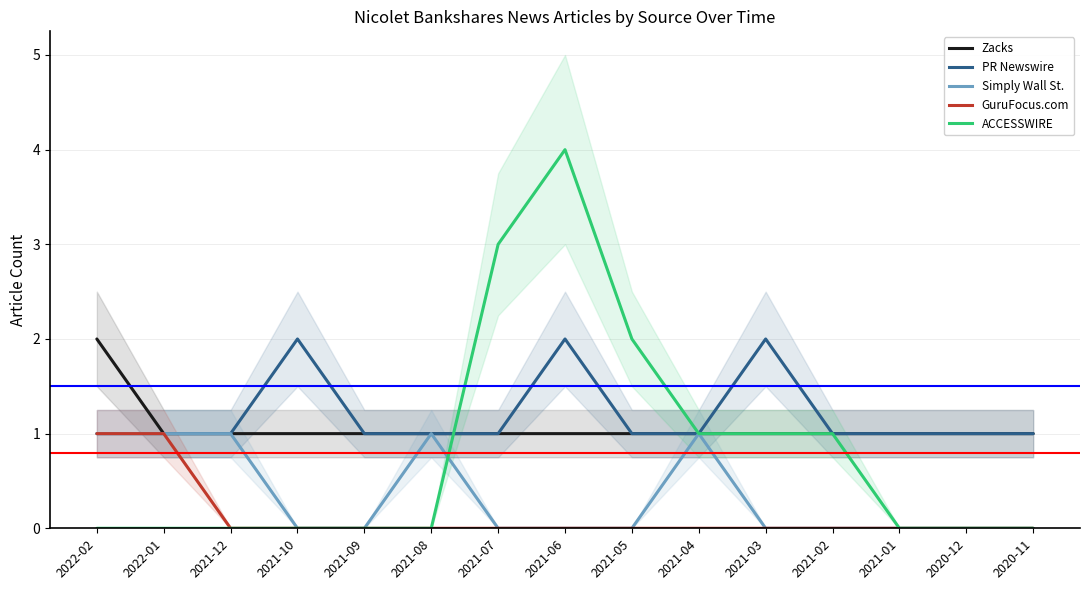

What is the difference between the second highest and minimum values in the PR Newswire series?

1